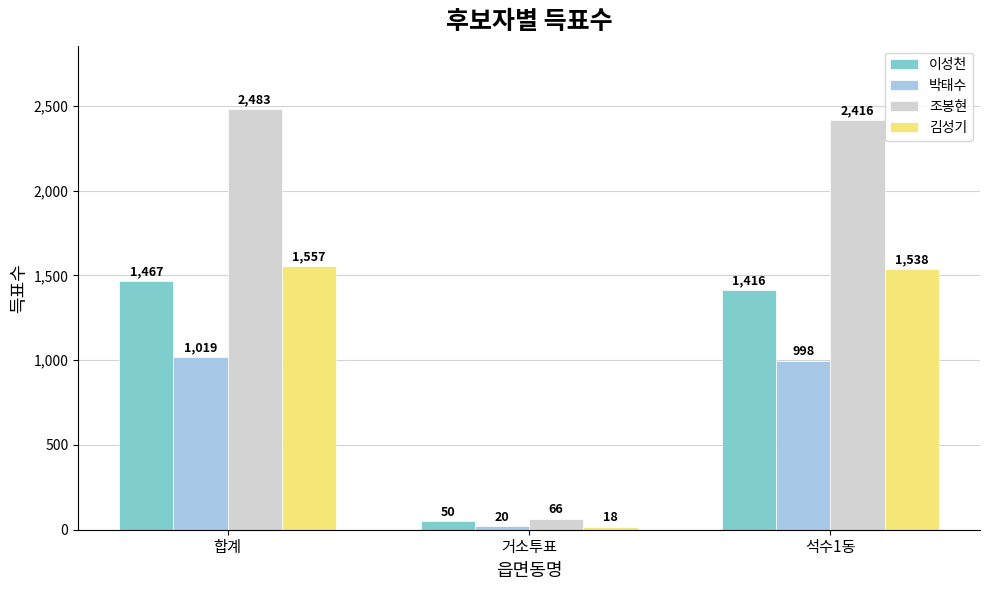

Reading left to right, transcribe all the data shown in this chart.

이성천: 합계=1467	거소투표=50	석수1동=1416
박태수: 합계=1019	거소투표=20	석수1동=998
조봉현: 합계=2483	거소투표=66	석수1동=2416
김성기: 합계=1557	거소투표=18	석수1동=1538